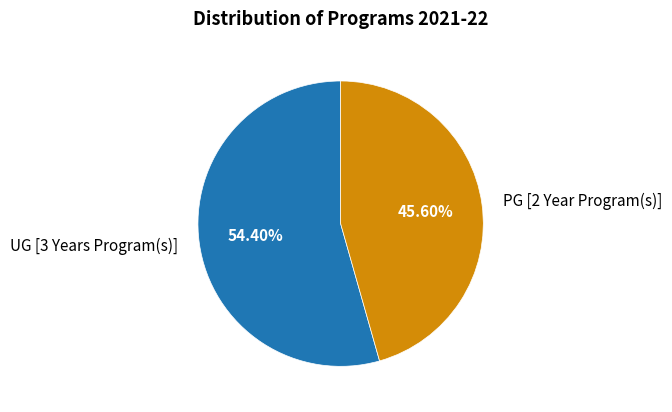

To the nearest percent, what is the difference between the largest and smallest slice percentages?

9%